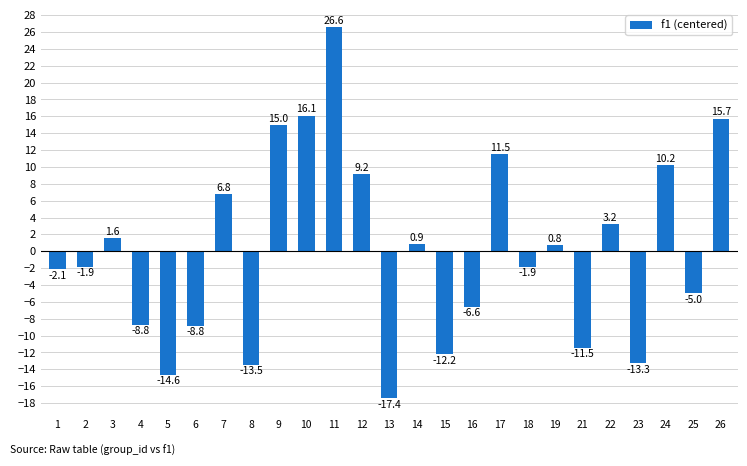

At which label is the value closest to 4?

22